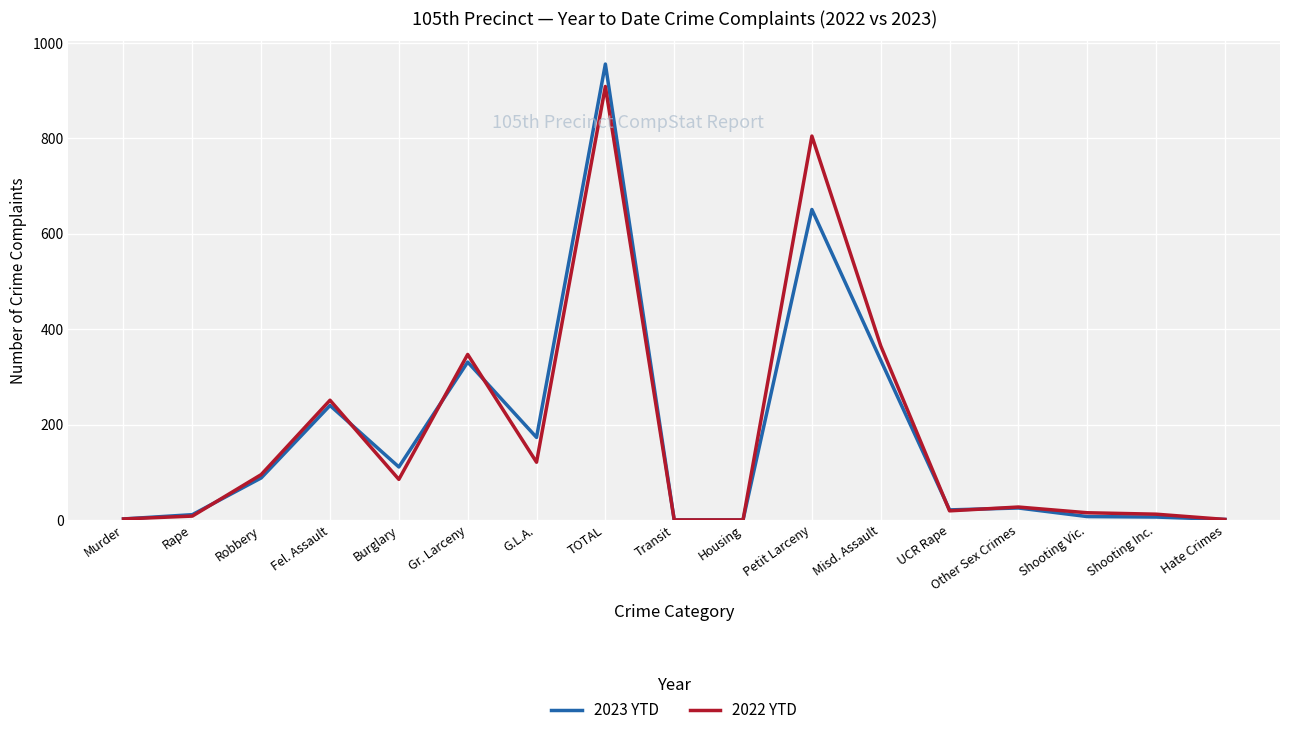

What position from the left is Housing?

10